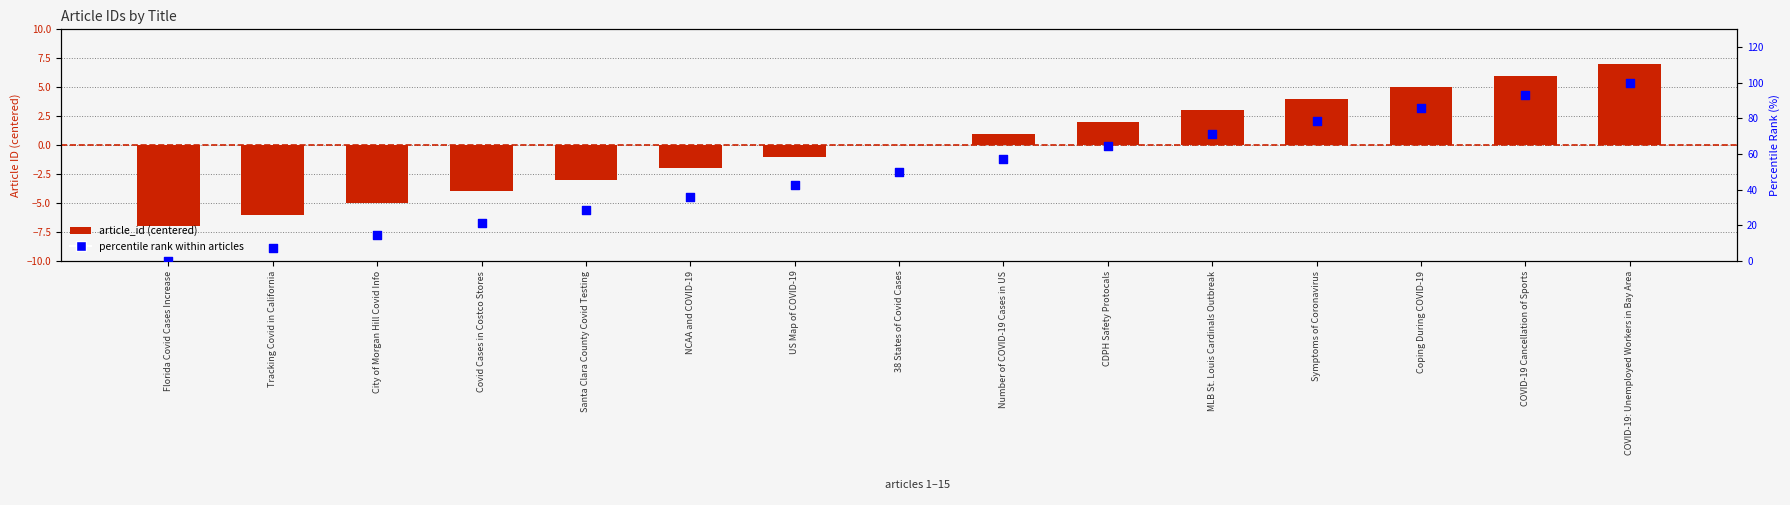

Which series reaches the maximum Y coordinate?

percentile rank within articles